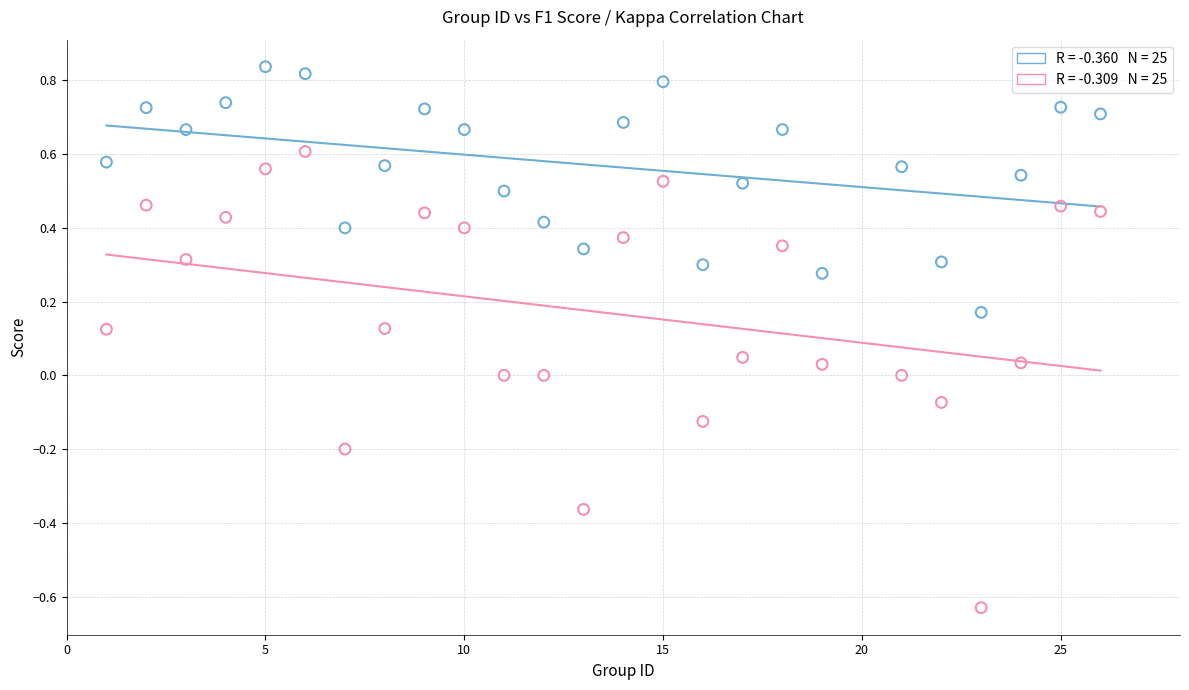

Across all data points, what is the range of Y values (max minus min)?

1.5